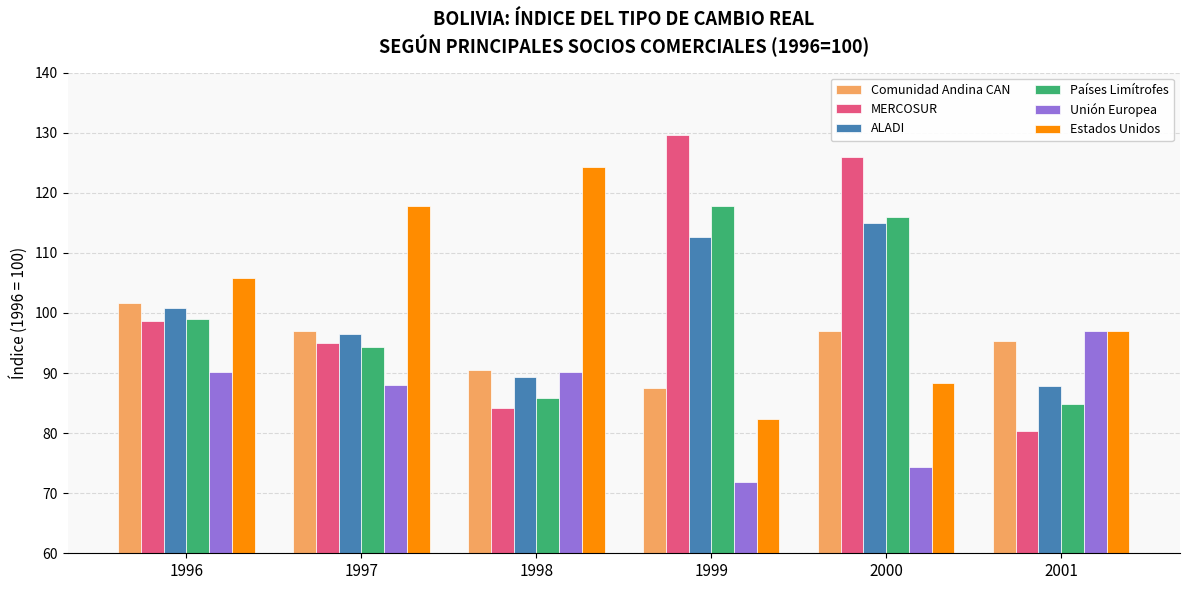

What is the difference between the second highest and second lowest values in the Países Limítrofes series?

30.1